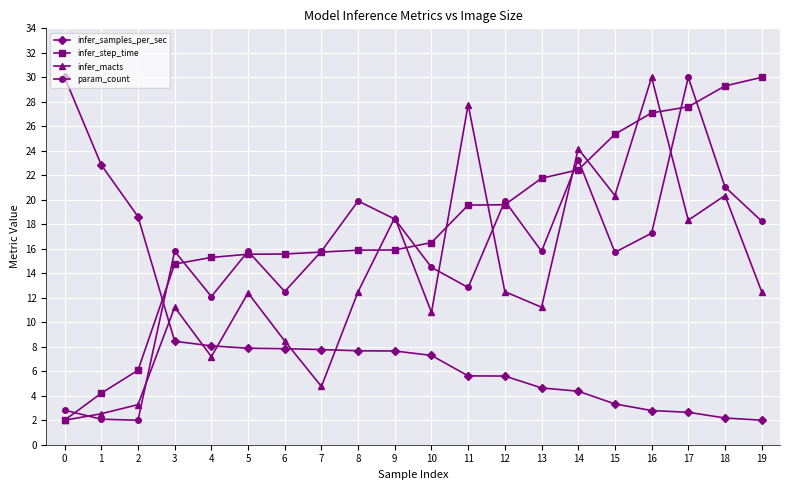

True or false: infer_macts has more than 0 interior local peaks.

True